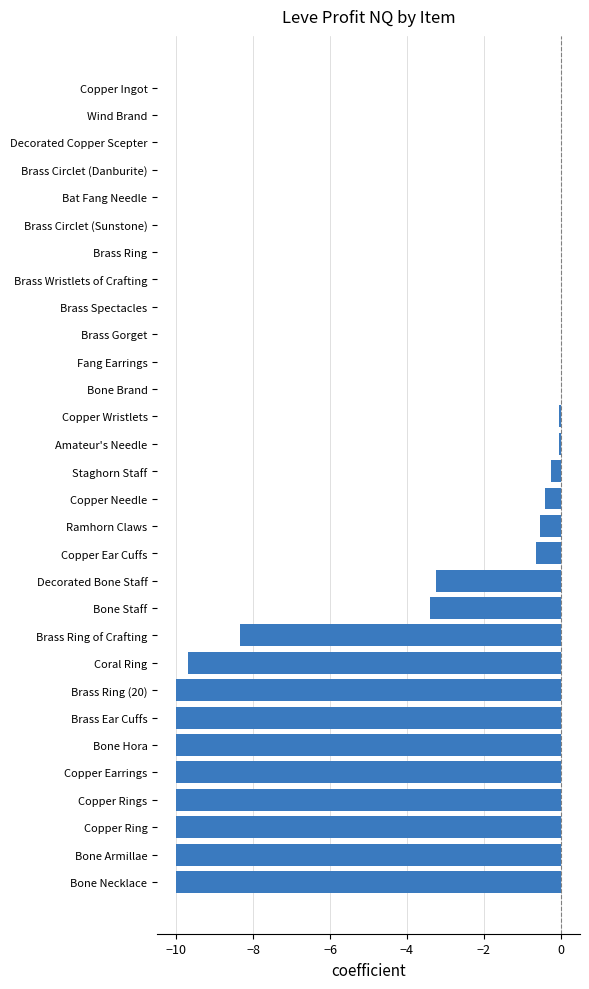

Count the number of categories in the chart.

30